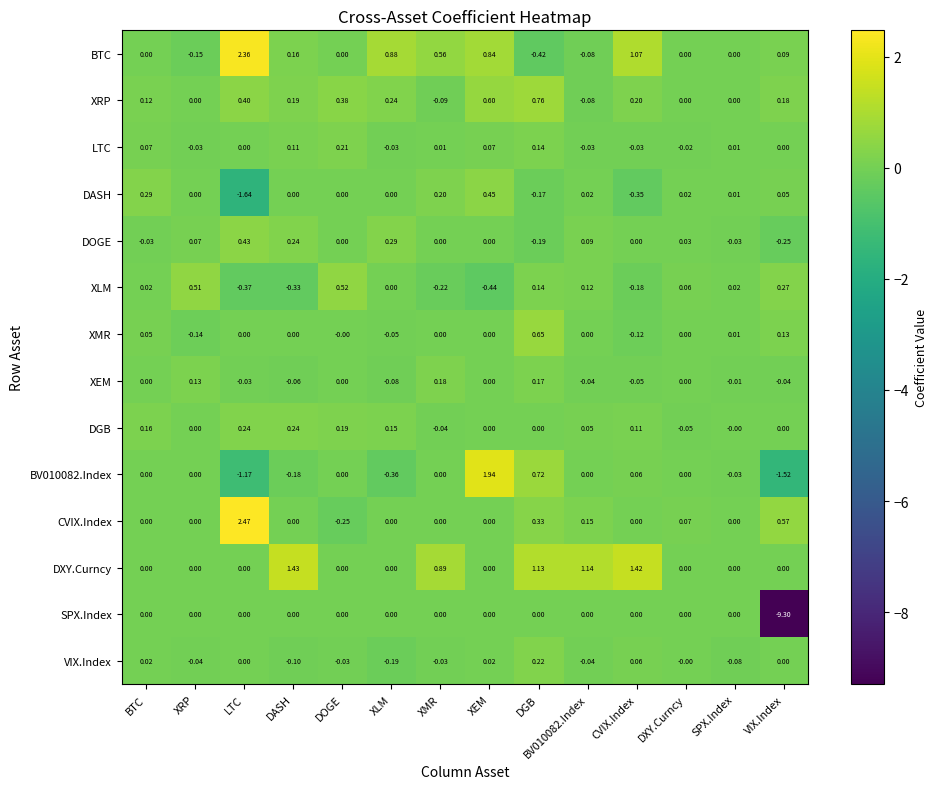

Which series changed the most between DASH and VIX.Index?

SPX.Index